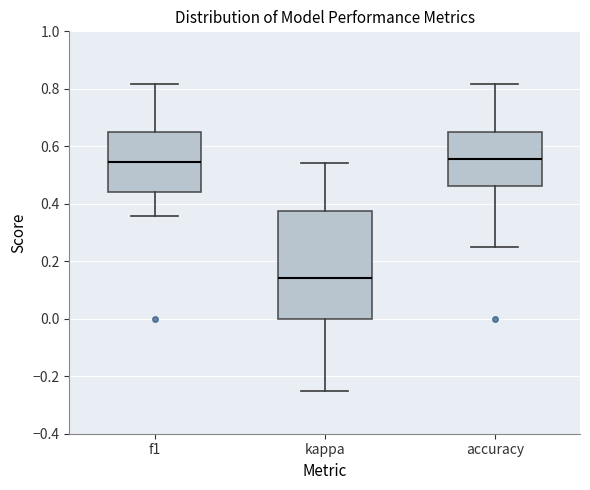

Reading left to right, read every box against the y-axis: the position of its median line, the range the box covers, and the ends of its whiskers. The values are not printed on the chart, so give them approximately, as read against the axis.

f1: median 0.54, box 0.44 to 0.64, whiskers 0.36 to 0.82
kappa: median 0.14, box 0.00 to 0.38, whiskers -0.24 to 0.54
accuracy: median 0.56, box 0.46 to 0.66, whiskers 0.26 to 0.82